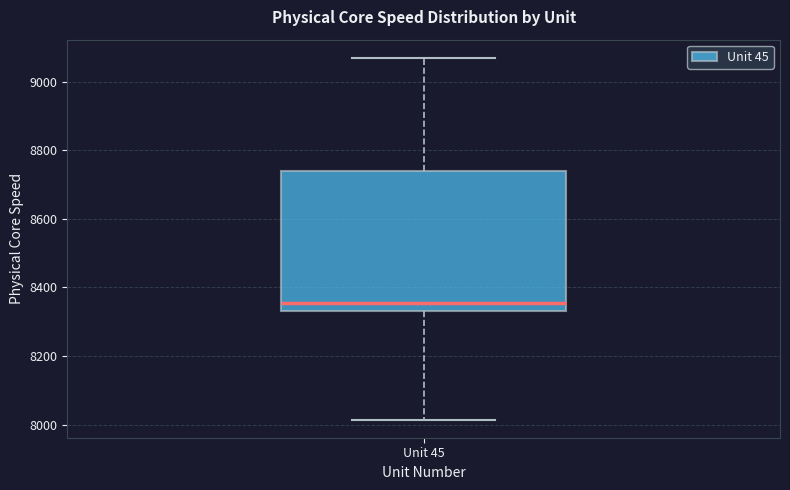

Read this box plot against the y-axis: the position of the median line, the range covered by the box, and the ends of both whiskers. The values are not printed on the chart, so give them approximately, as read against the axis.

median 8360, box 8340 to 8740, whiskers 8020 to 9060